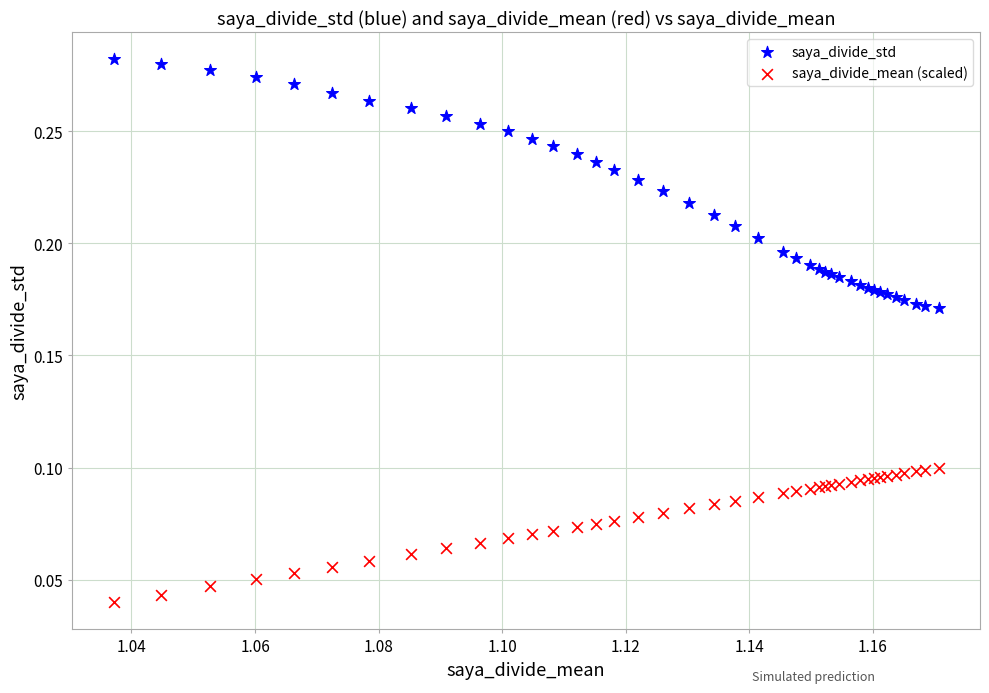

Which series reaches the maximum Y coordinate?

saya_divide_std